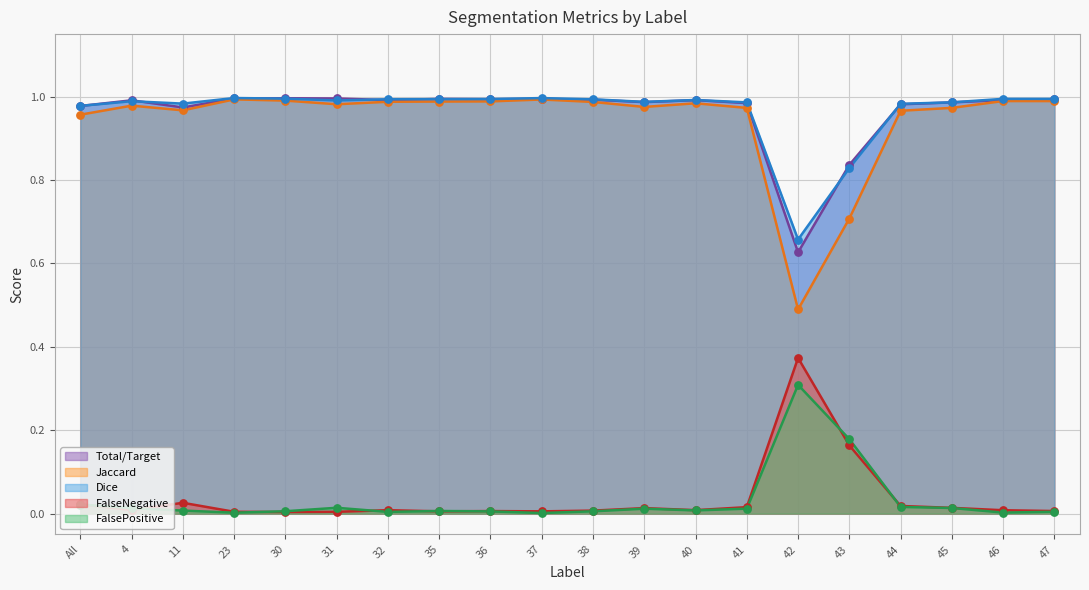

At how many categories does at least one series exceed 0?

20